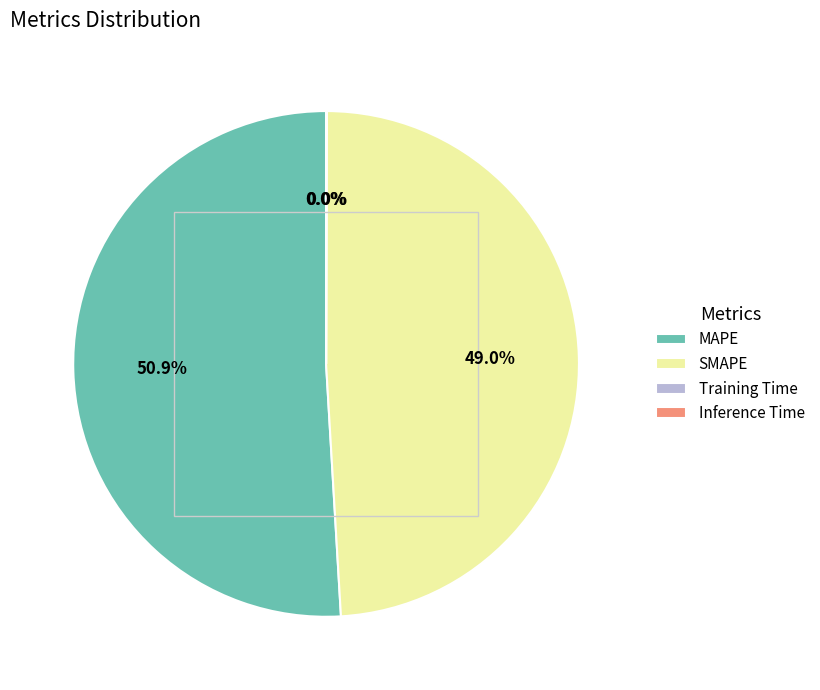

What is the largest slice in the pie chart?

MAPE